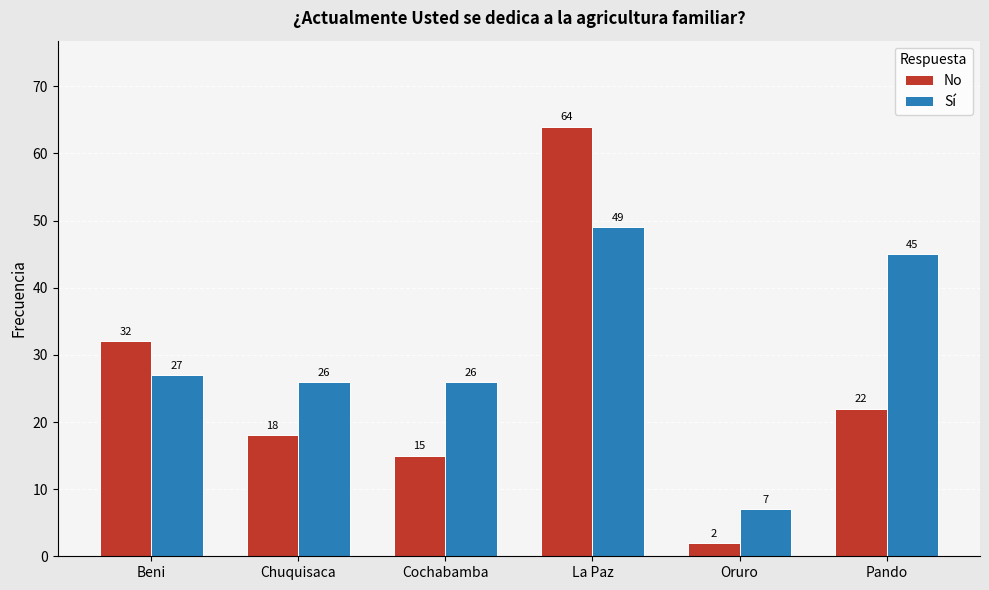

Is it true that No equals 2 at Oruro?

True